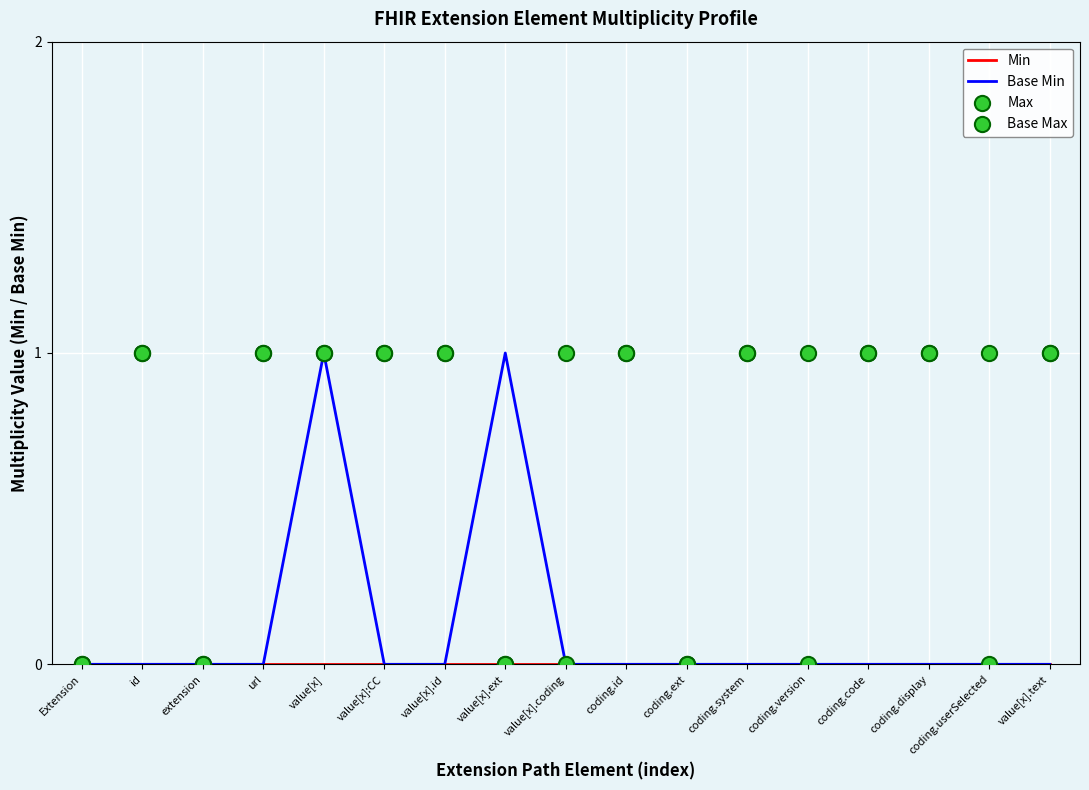

Which series has the widest spread of Y values?

Base Min